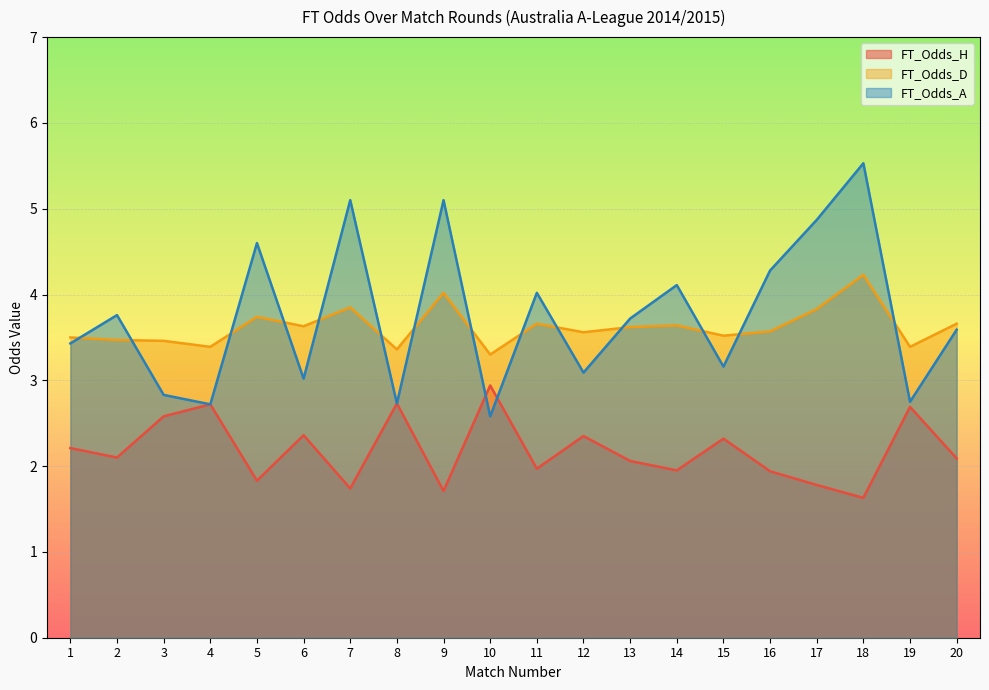

Is it true that FT_Odds_D equals 3.5 at 1?

True